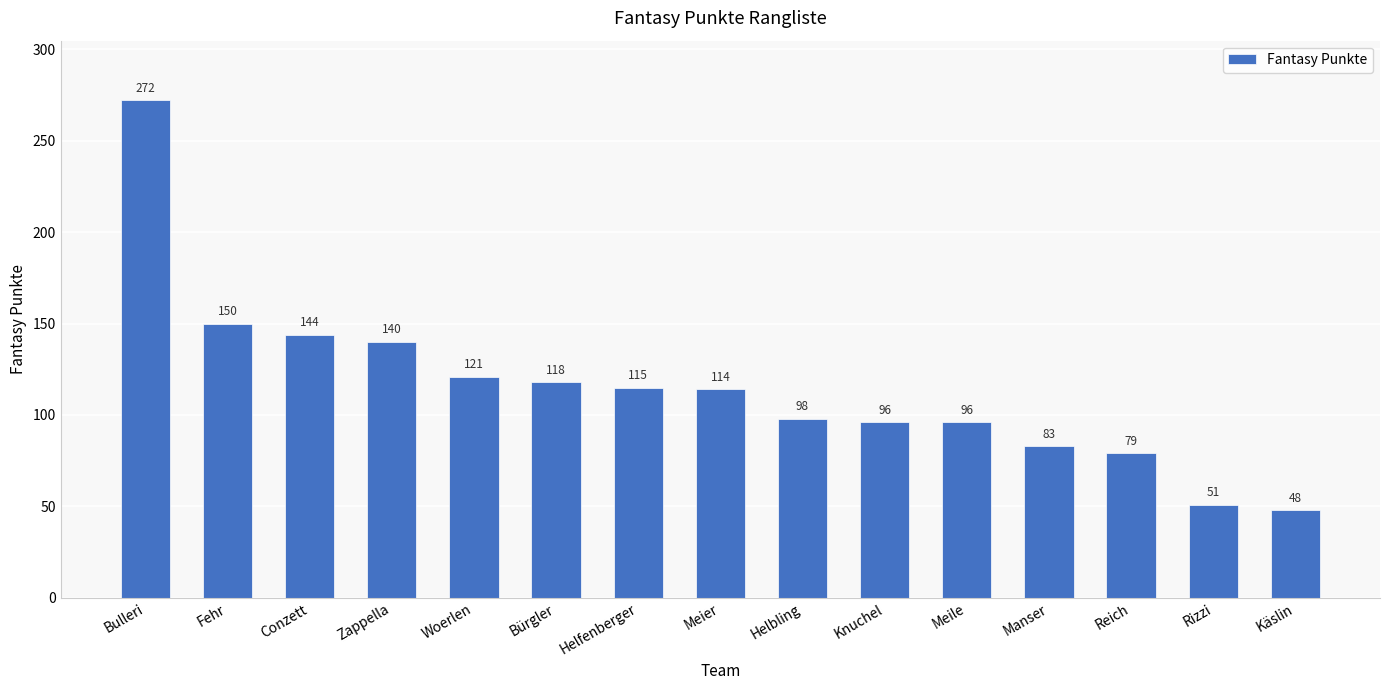

What is the label of the 2nd bar from the left?

Fehr